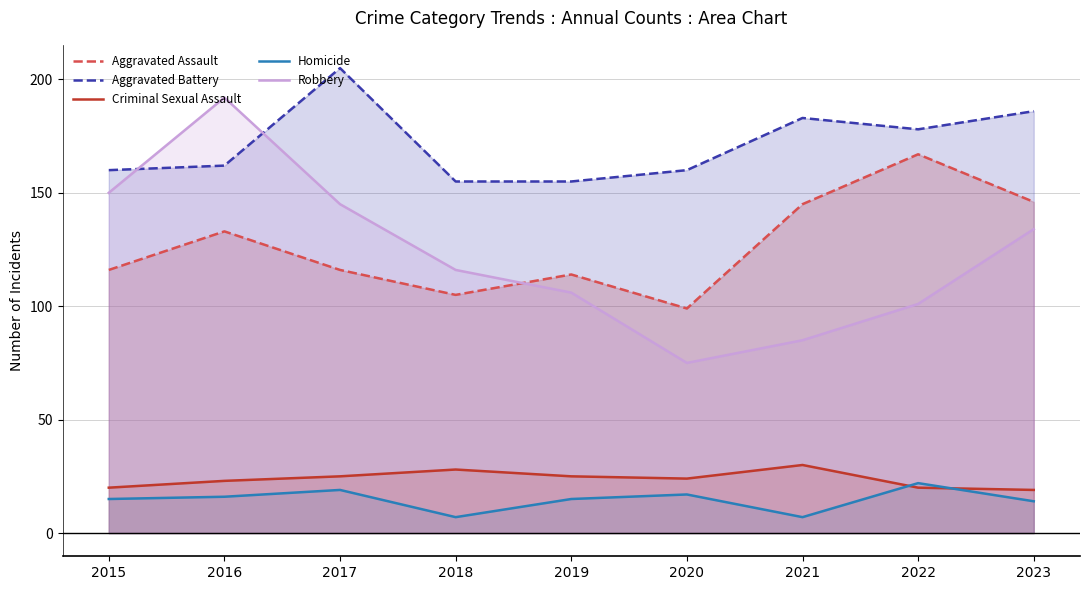

How many distinct data groups are displayed?

5